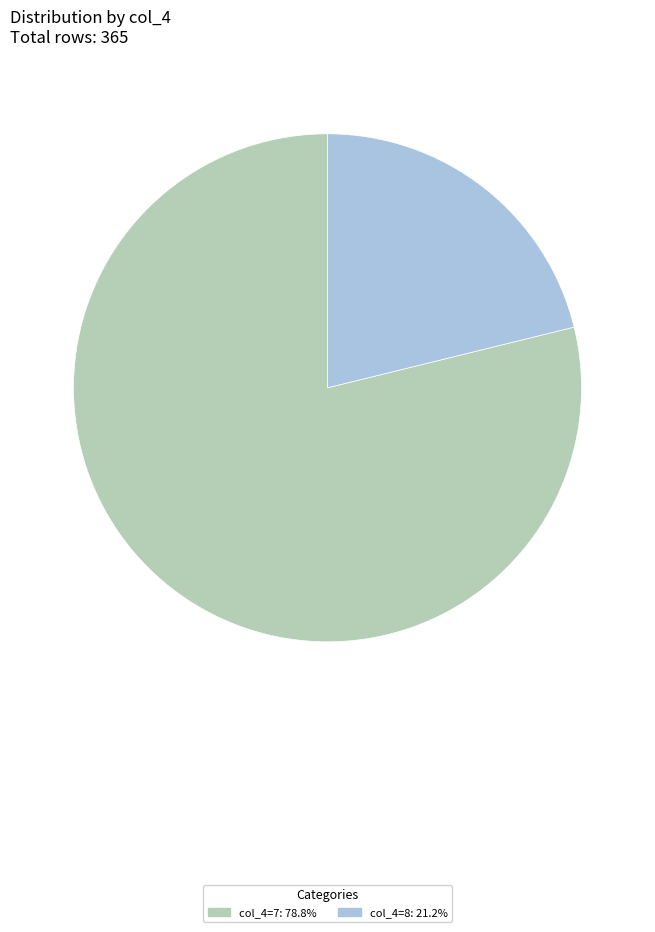

Is there any slice that represents more than half of the pie?

Yes